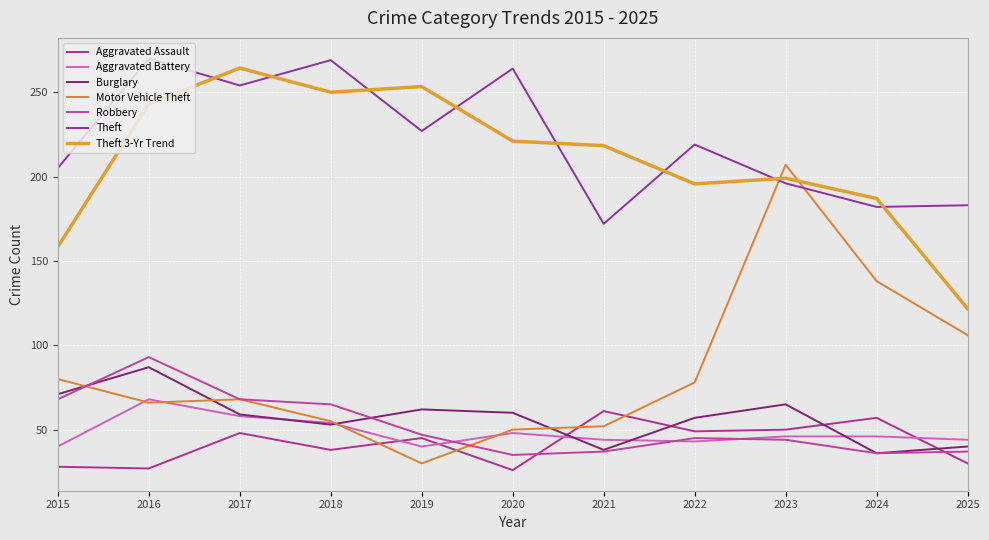

Does the chart have visible grid lines?

Yes